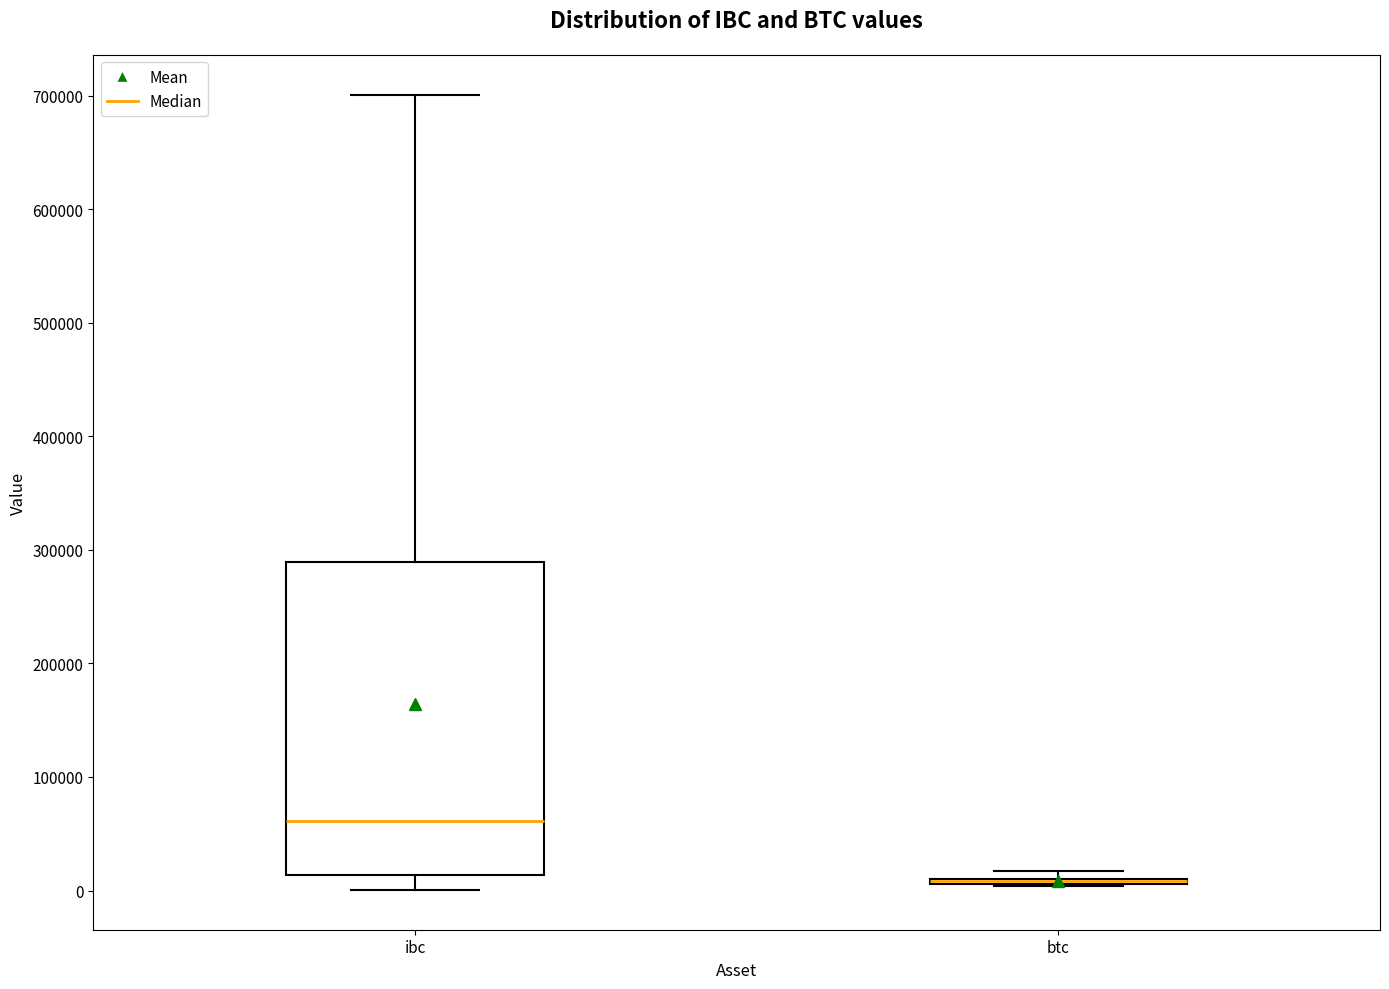

Reading left to right, read every box against the y-axis: the position of its median line, the range the box covers, and the ends of its whiskers. The values are not printed on the chart, so give them approximately, as read against the axis.

ibc: median 60000, box 10000 to 290000, whiskers 0 to 700000
btc: box collapsed to a line at 10000, whiskers 0 to 20000